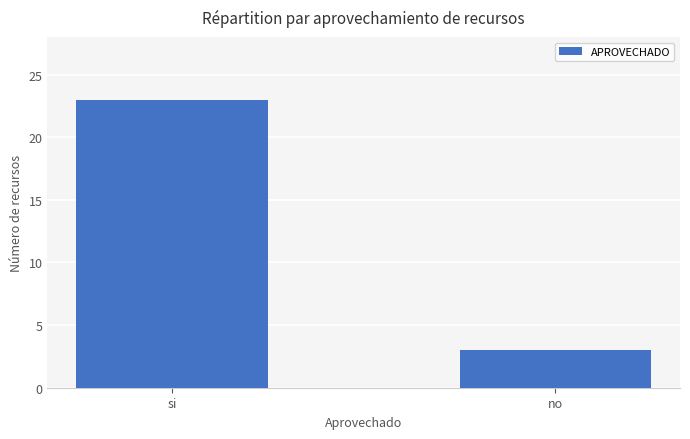

Reading left to right, extract all data points from this chart.

23	3